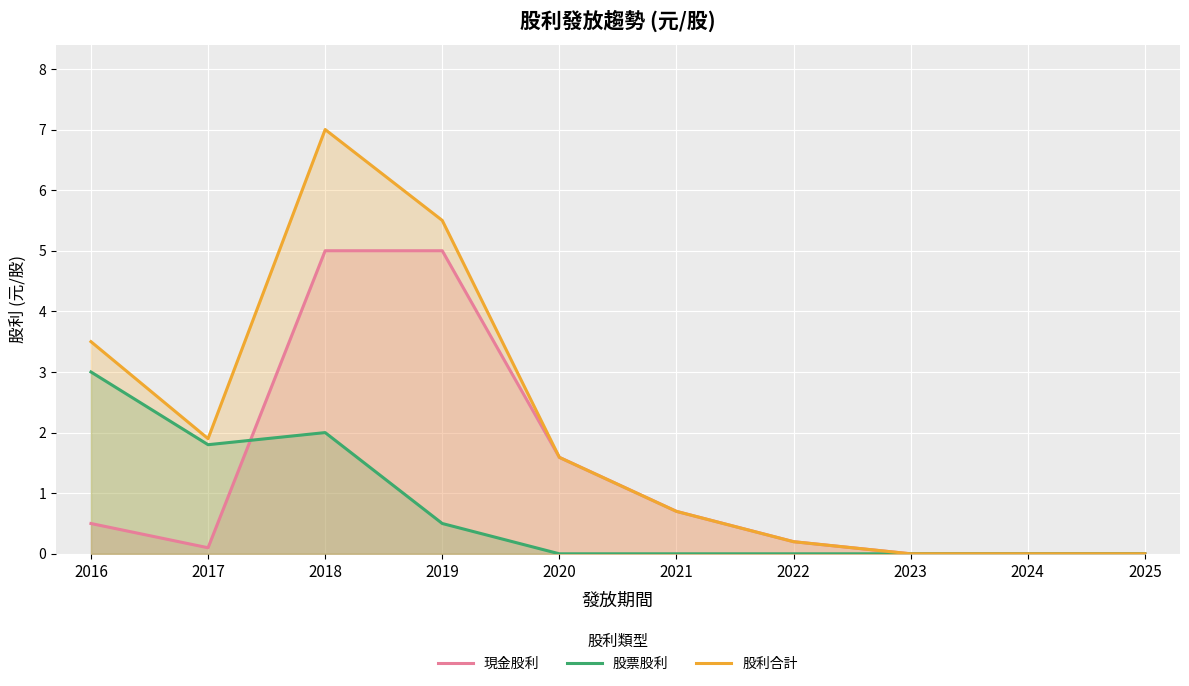

Rank the categories by 現金股利 value from lowest to highest.

2023, 2024, 2025, 2017, 2022, 2016, 2021, 2020, 2018, 2019